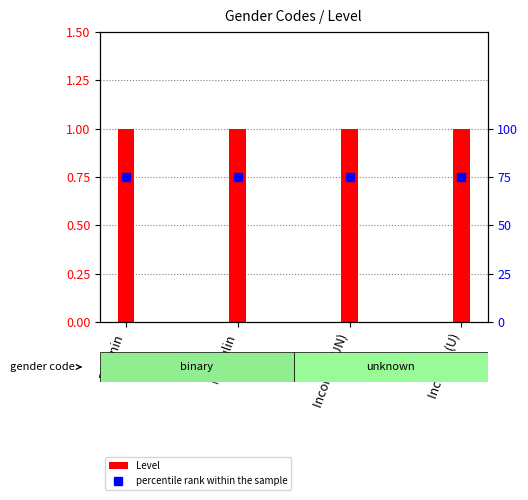

List the labels in order of Level value, smallest first.

Féminin, Masculin, Inconnu (UN), Inconnu (U)